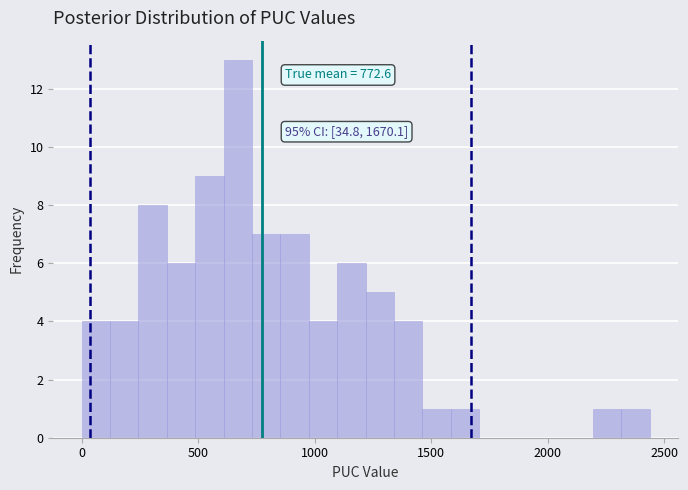

Read against the x-axis, roughly where is the centre of the tallest bar?

650